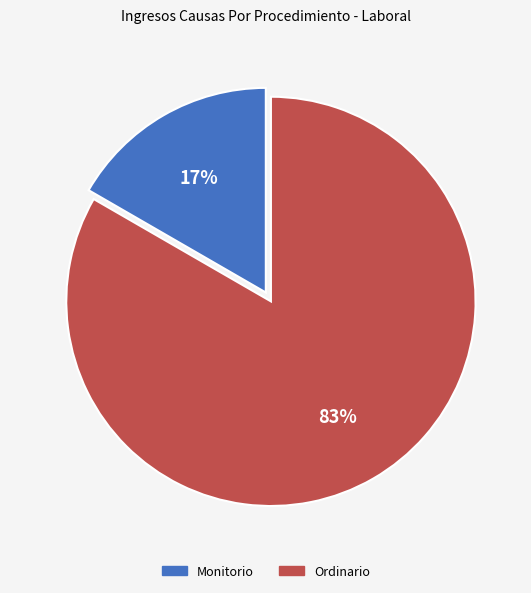

Which category accounts for the majority?

Ordinario